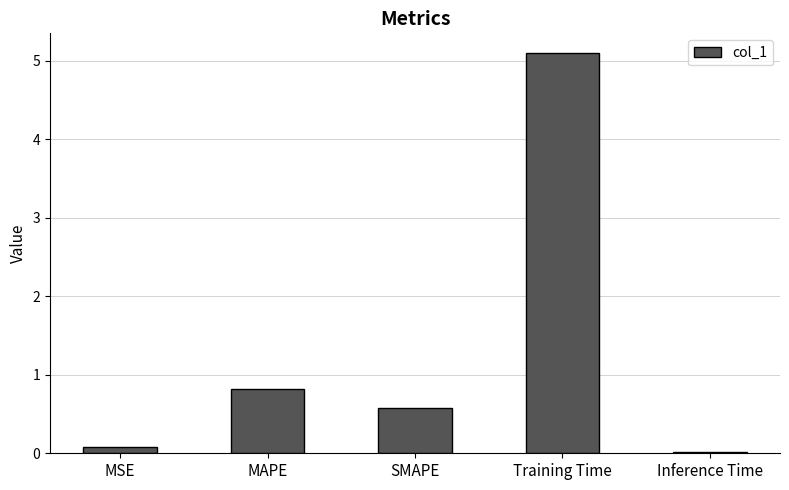

What is the change in value from MSE to MAPE?

+0.7